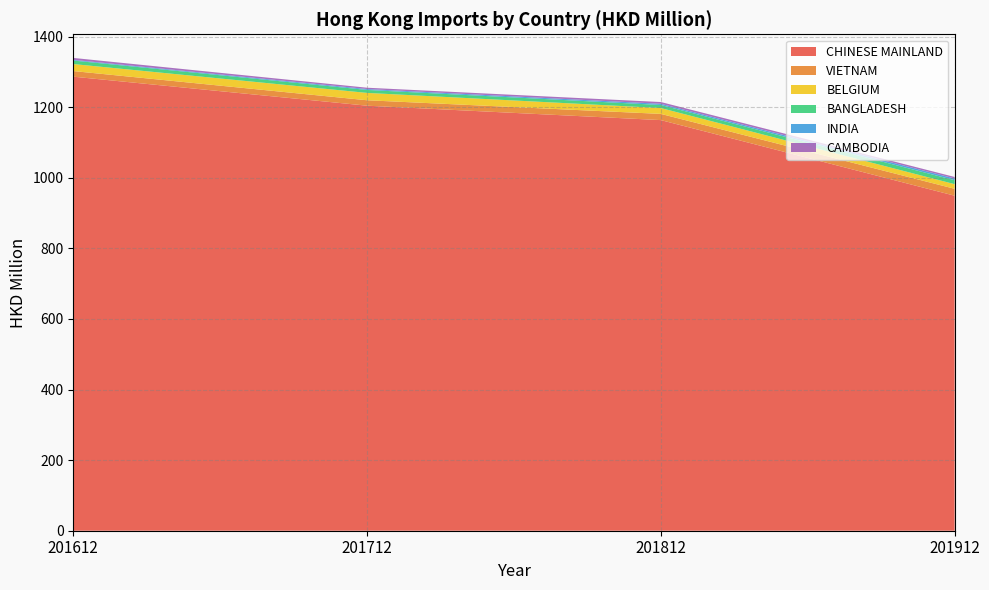

Reading right to left, transcribe all the data shown in this chart.

CHINESE MAINLAND: 201912=949.1	201812=1163.3	201712=1204.1	201612=1286.3
VIETNAM: 201912=19.6	201812=17.6	201712=15.4	201612=15.9
BELGIUM: 201912=13.1	201812=16.6	201712=20.8	201612=19.9
BANGLADESH: 201912=11.3	201812=8.7	201712=8.4	201612=10.0
INDIA: 201912=4.8	201812=3.4	201712=2.5	201612=2.0
CAMBODIA: 201912=4.2	201812=5.0	201712=3.7	201612=5.4